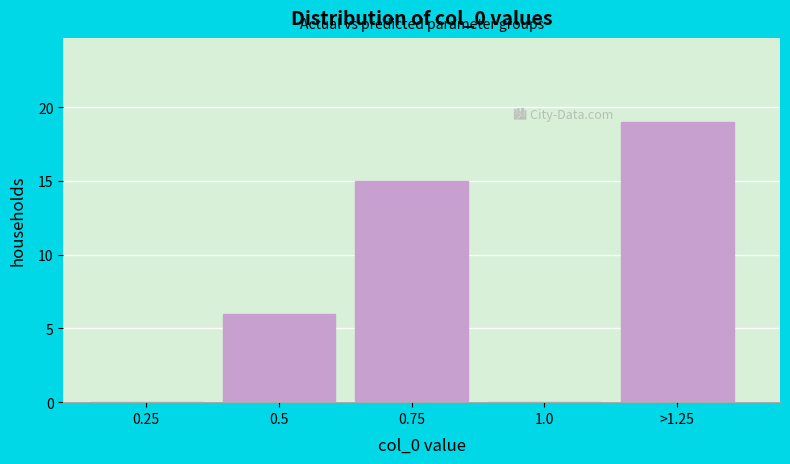

Reading right to left, extract all data points from this chart.

>1.25=19	1.0=0	0.75=15	0.5=6	0.25=0